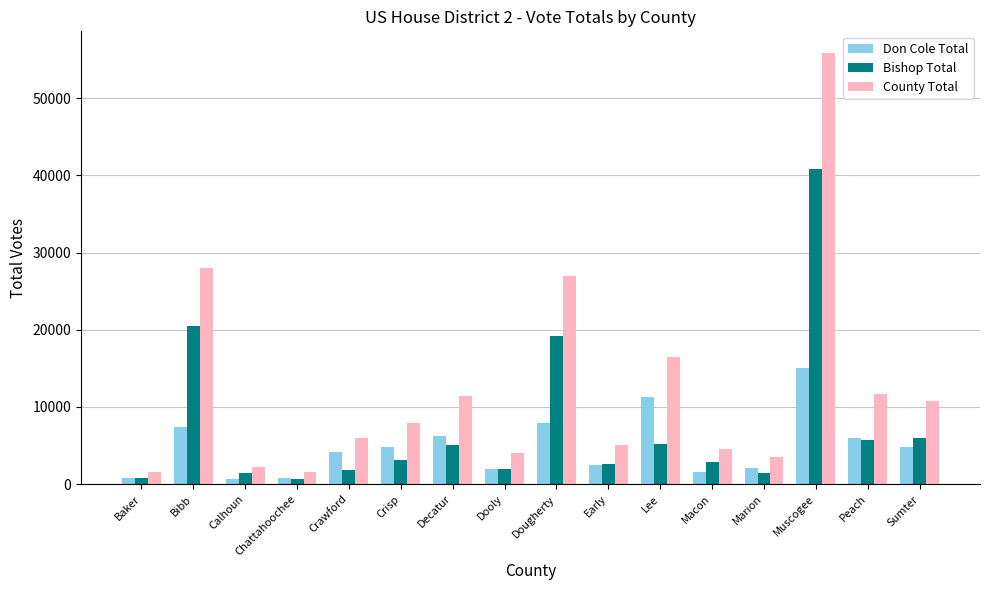

What is the smallest value displayed?

694